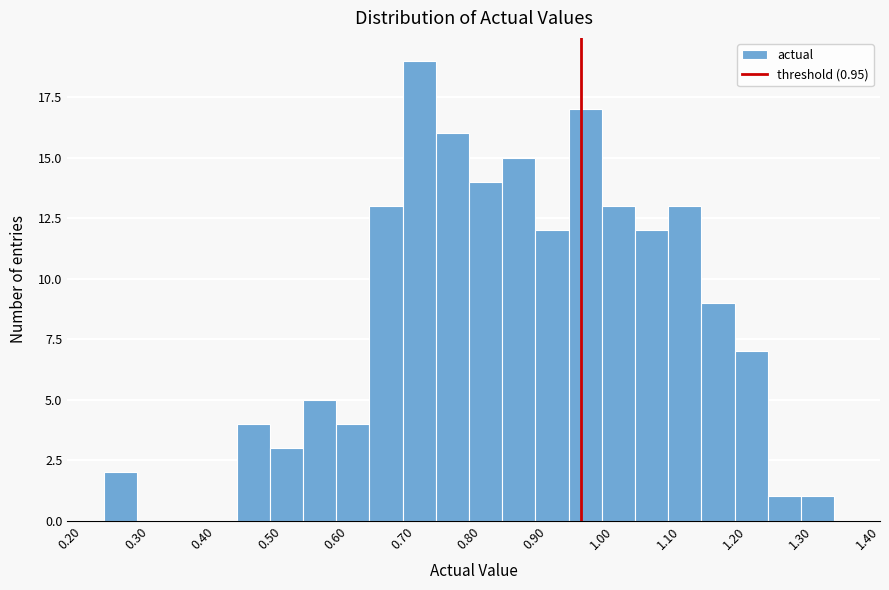

Over which range of the x-axis is the bar tallest?

0.68 to 0.73